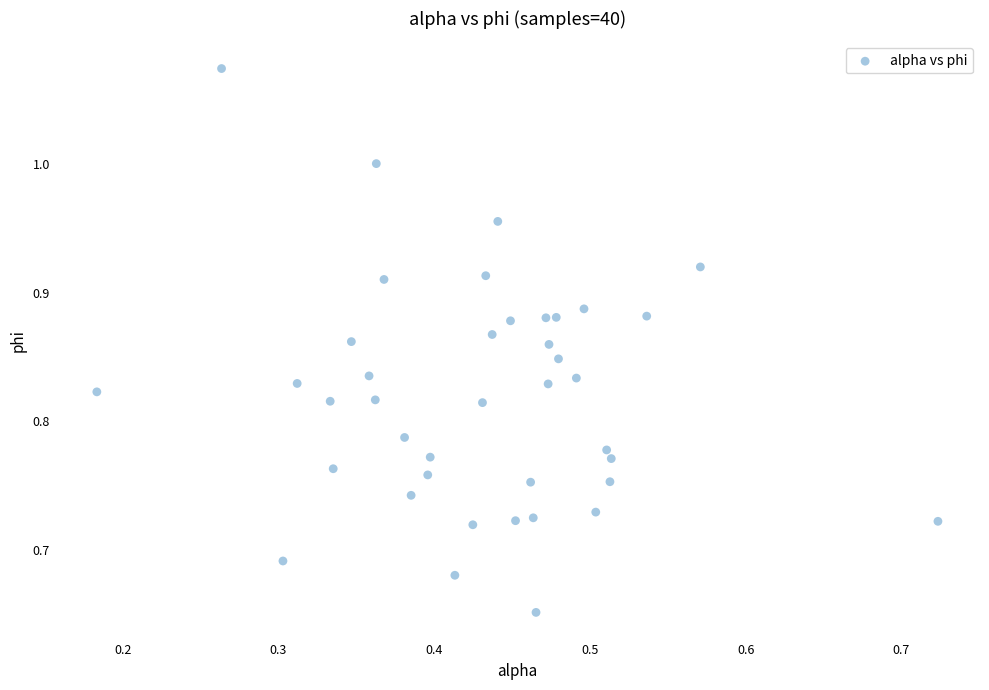

What is the range of X values (max minus min)?

0.5